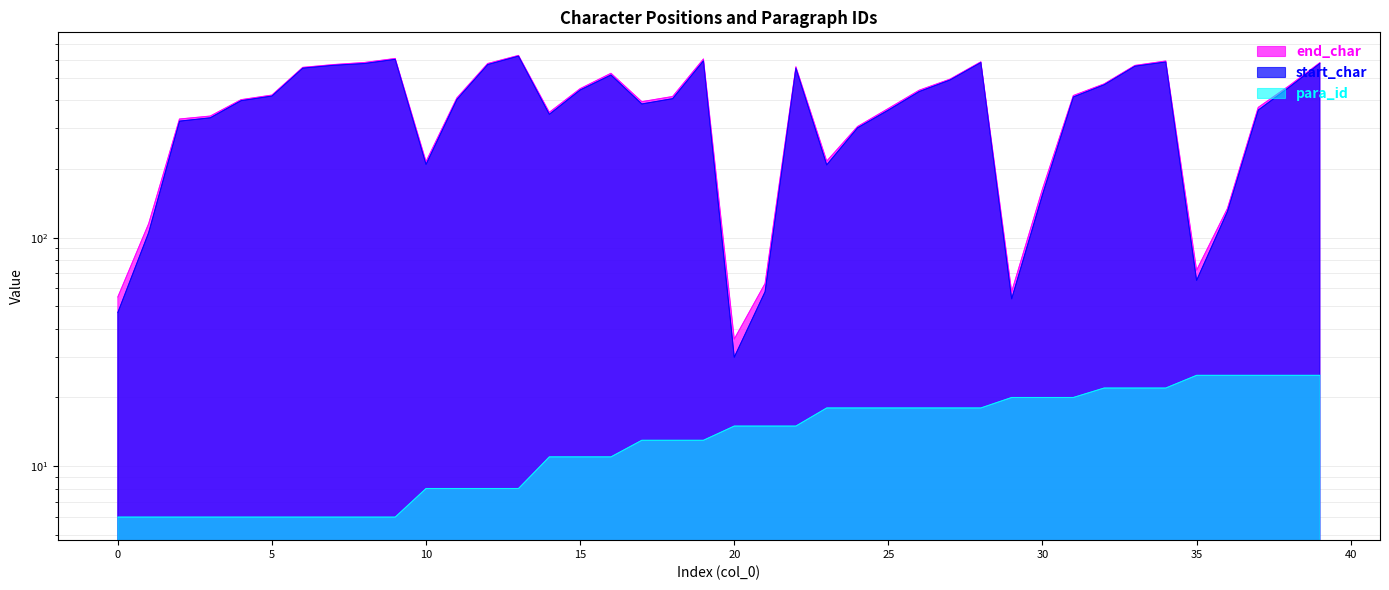

At which label does end_char first exceed 418?

5